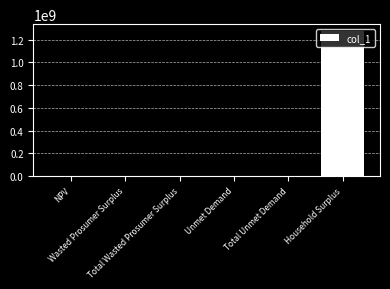

What is the sum of all values?

1275522709.9